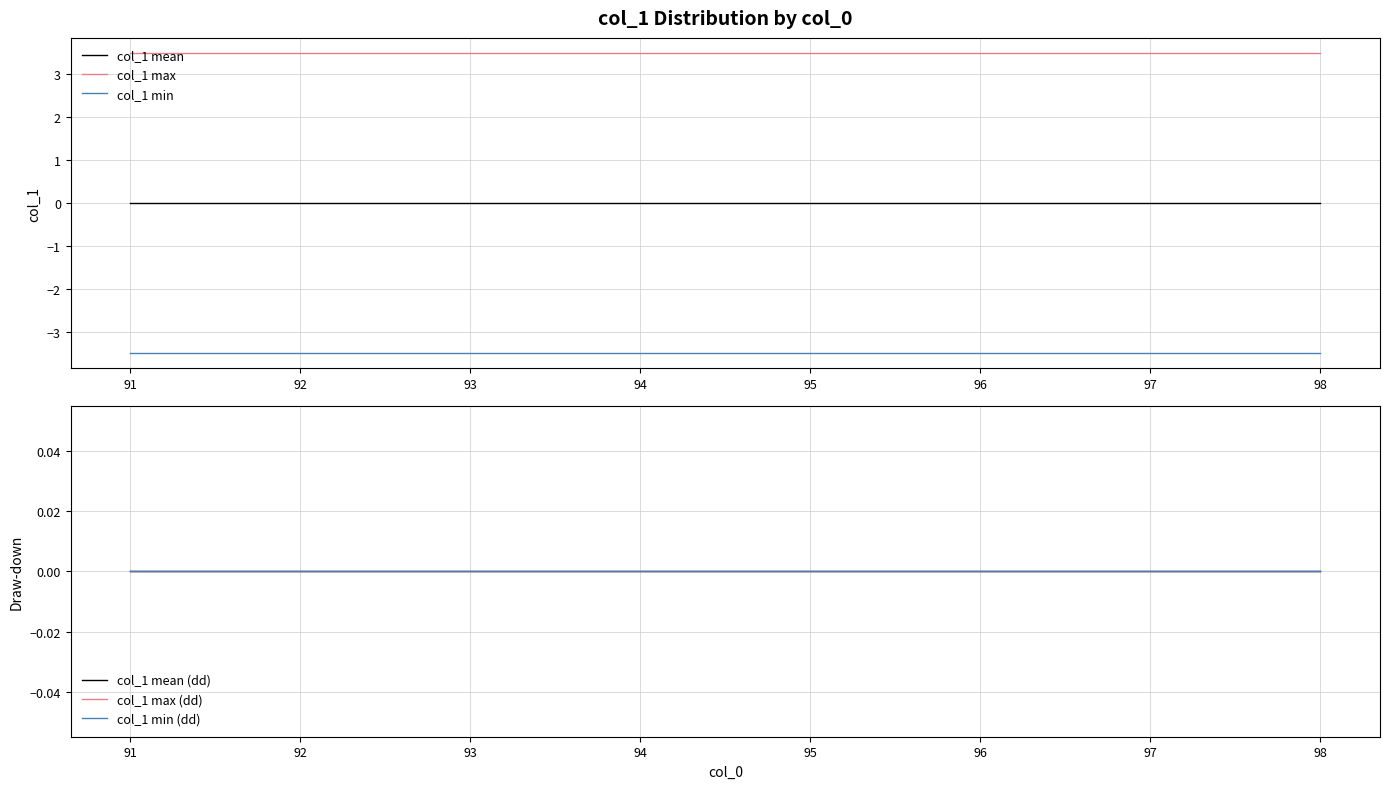

True or false: col_1 min and col_1 max intersect in this chart.

False